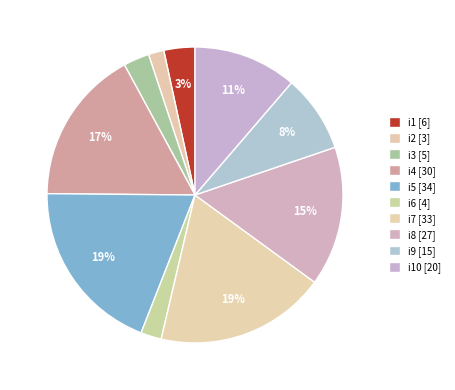

How many slices are in this pie chart?

10